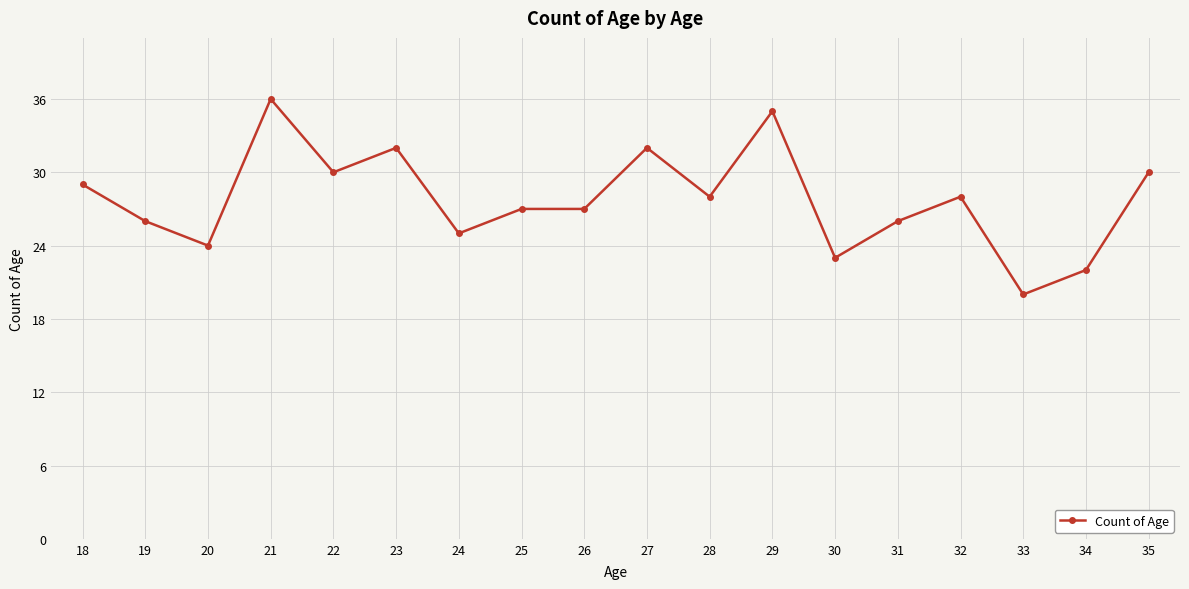

What is the sum of the values at 21 and 22?

66